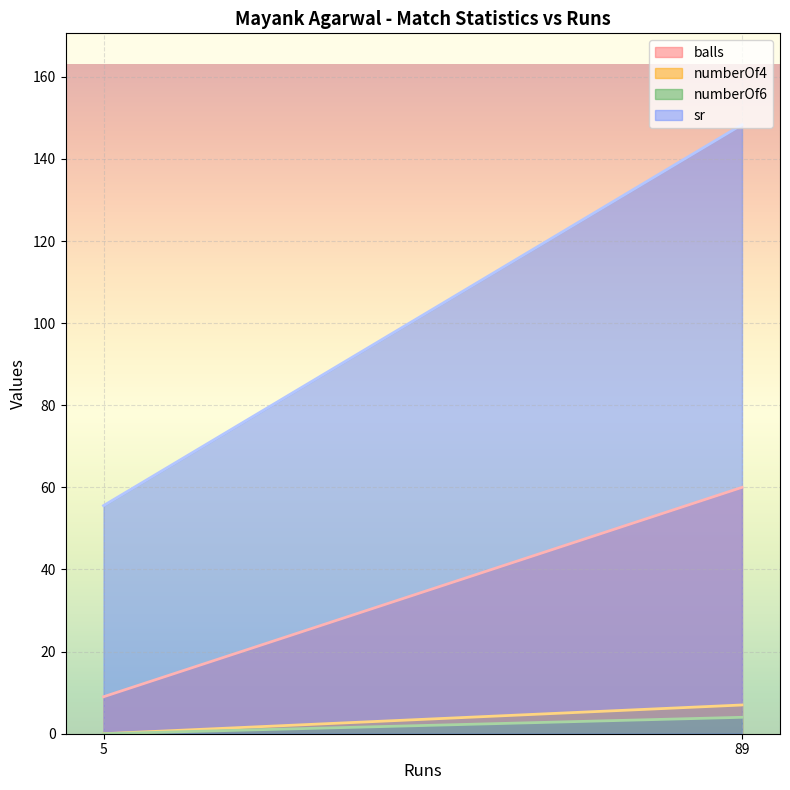

Count the balls values in the range 9 to 60.

2